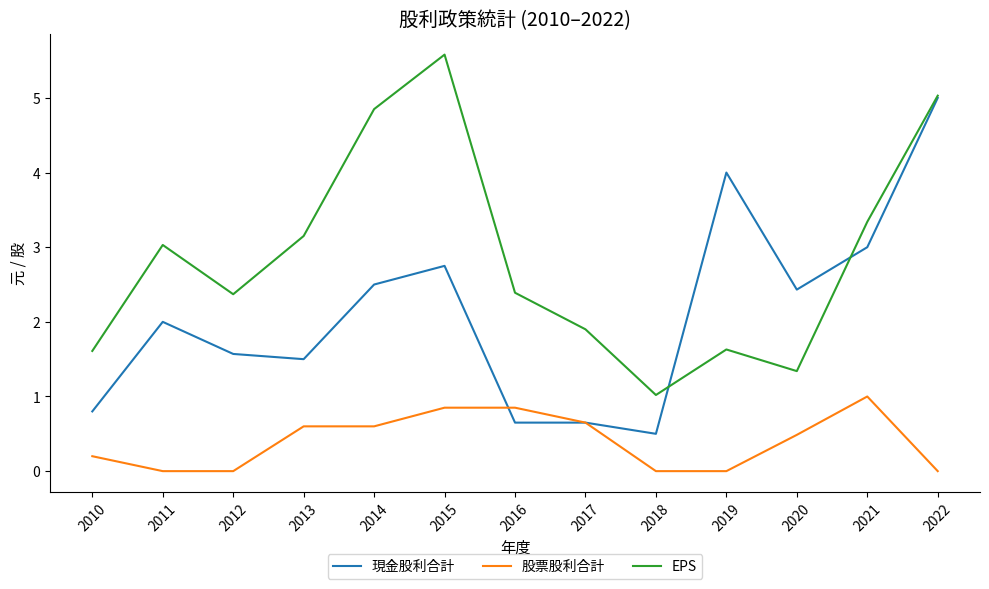

At which label does 股票股利合計 reach its peak?

2021